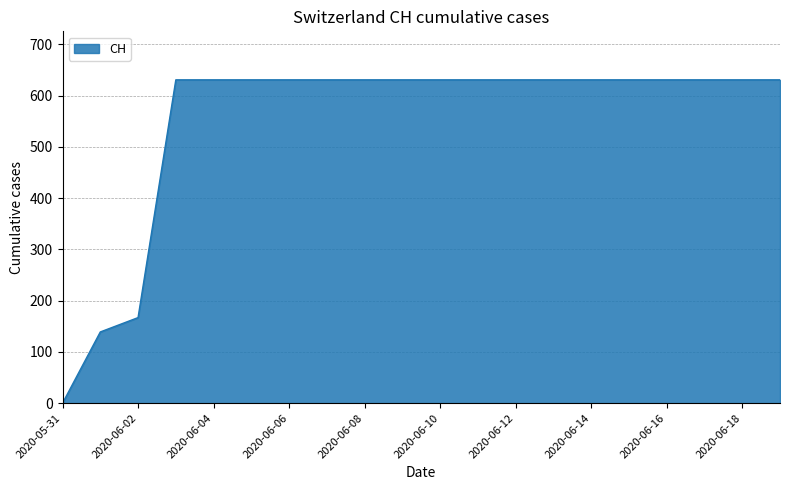

What is the sum of all values?

11033